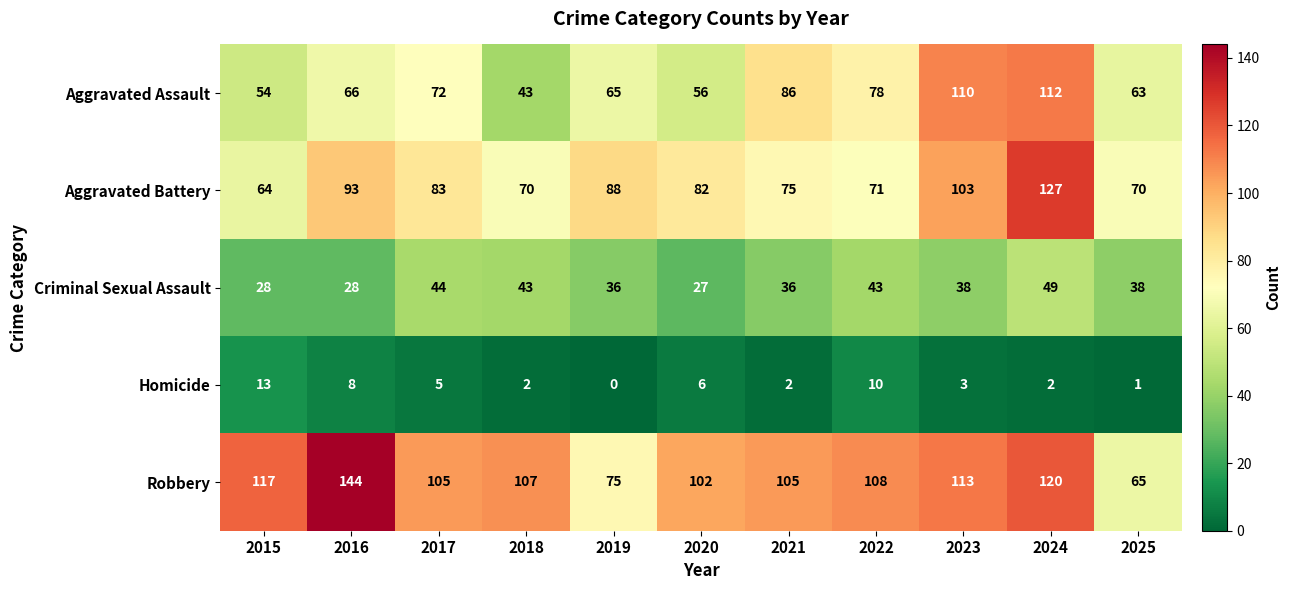

At which category is the sum across all series the highest?

2024